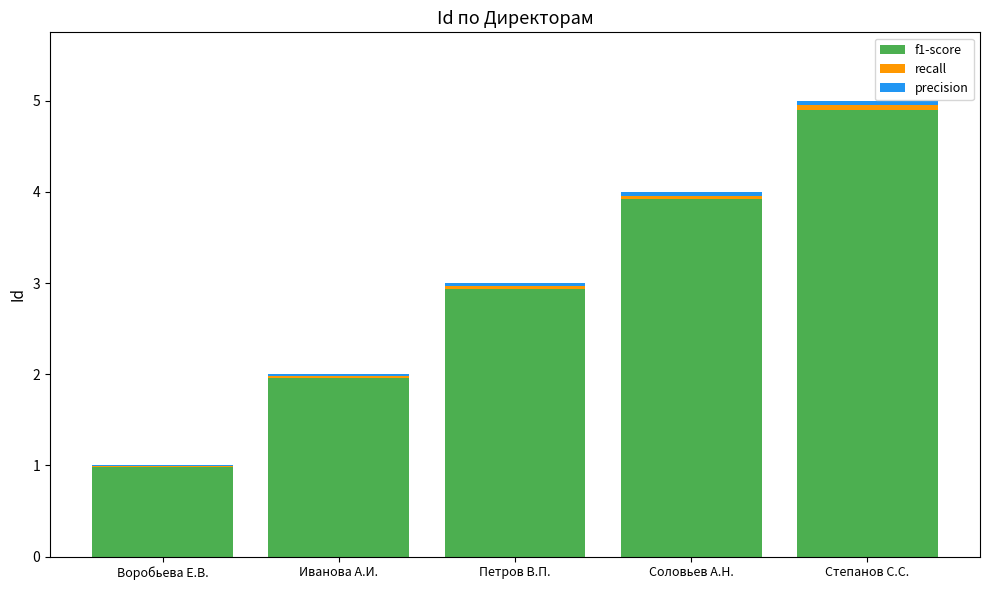

At which category is the sum across all series the highest?

Степанов С.С.